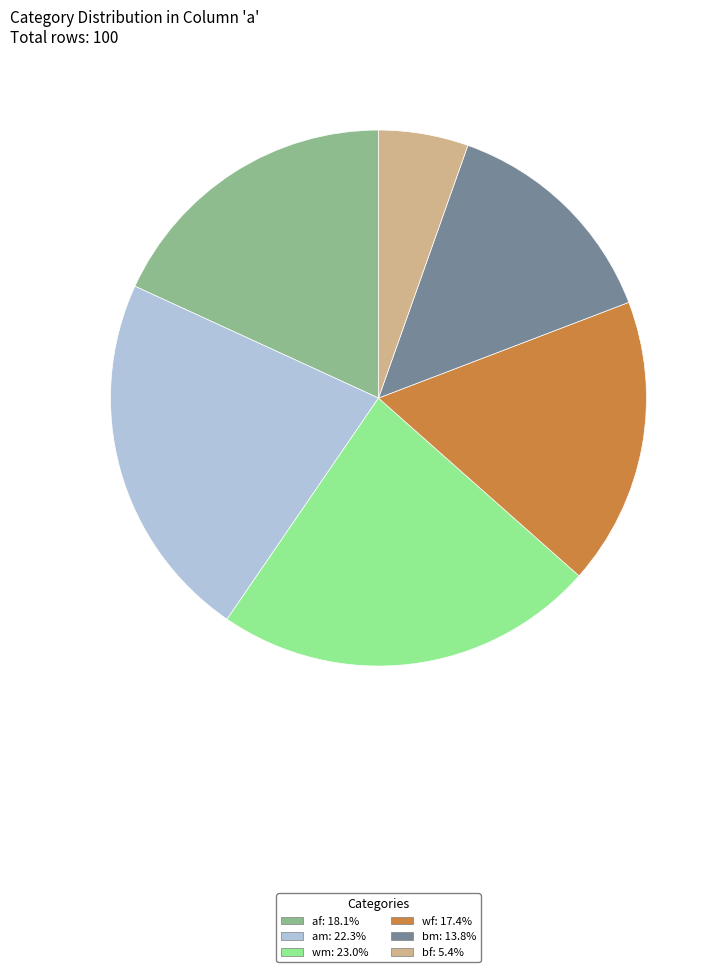

Do wf and af together represent more than half of the pie?

No